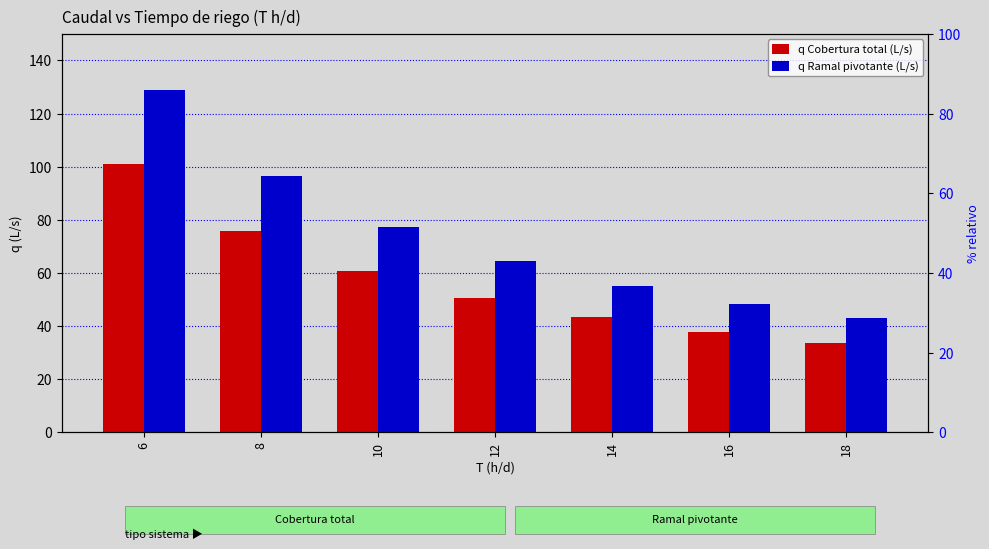

How many groups of bars are there?

7